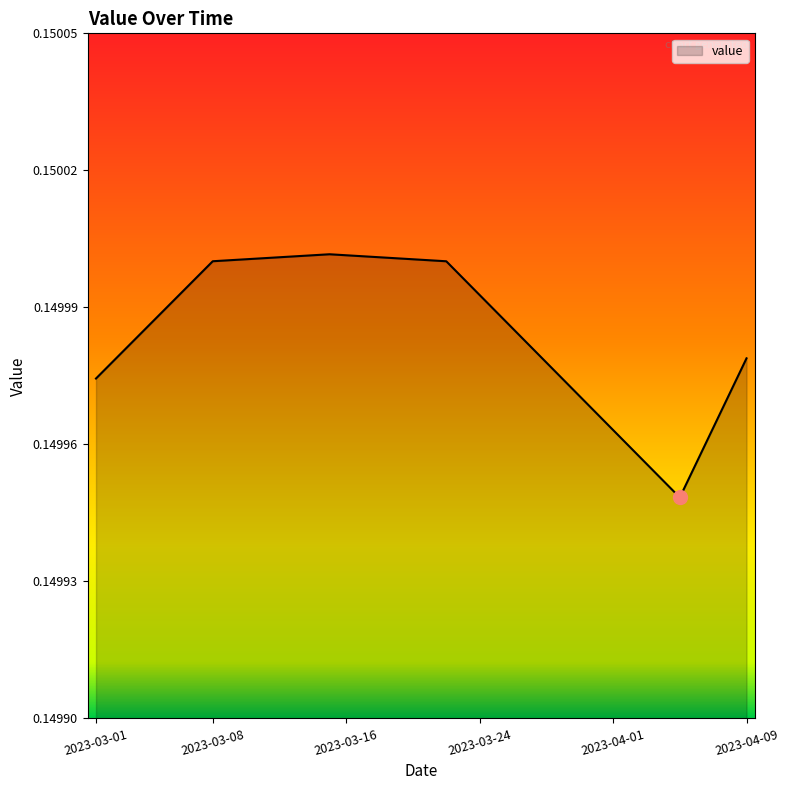

Is this an area chart (filled region under the line)?

Yes